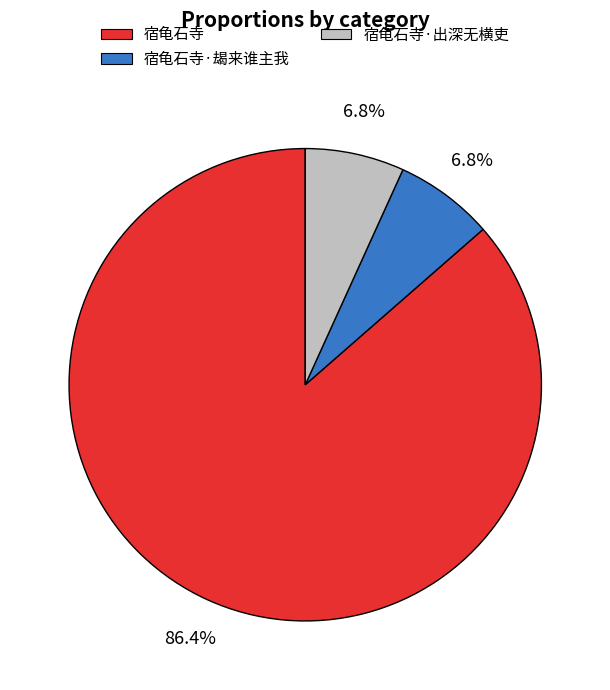

Is there a majority slice in this chart?

Yes